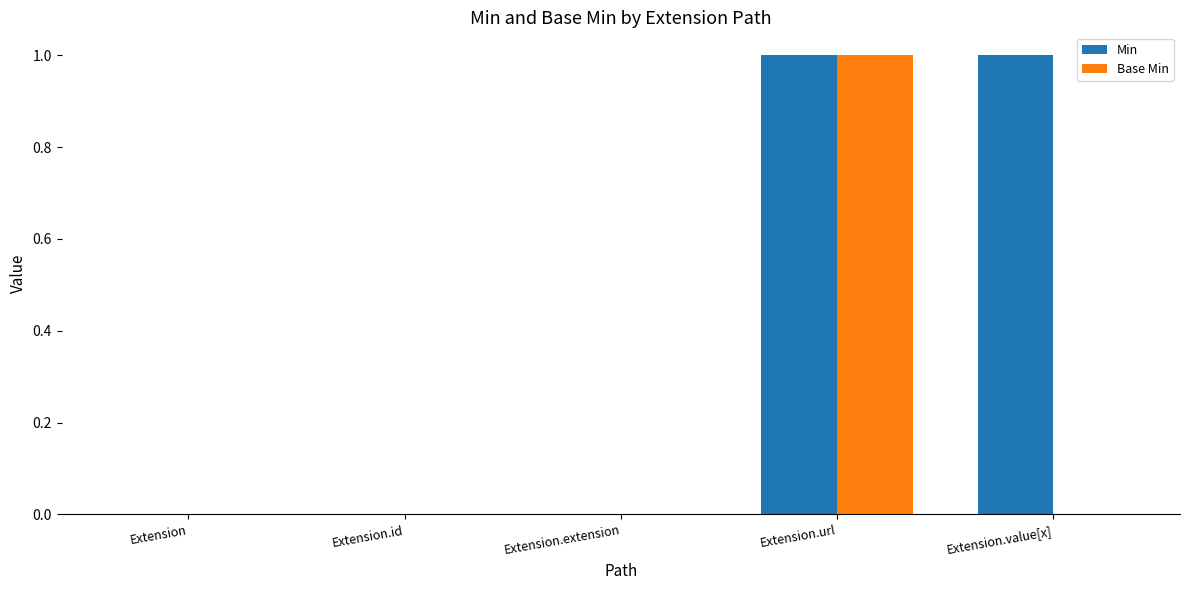

Reading right to left, list all the values displayed in this chart.

Min: Extension.value[x]=1	Extension.url=1	Extension.extension=0	Extension.id=0	Extension=0
Base Min: Extension.value[x]=0	Extension.url=1	Extension.extension=0	Extension.id=0	Extension=0